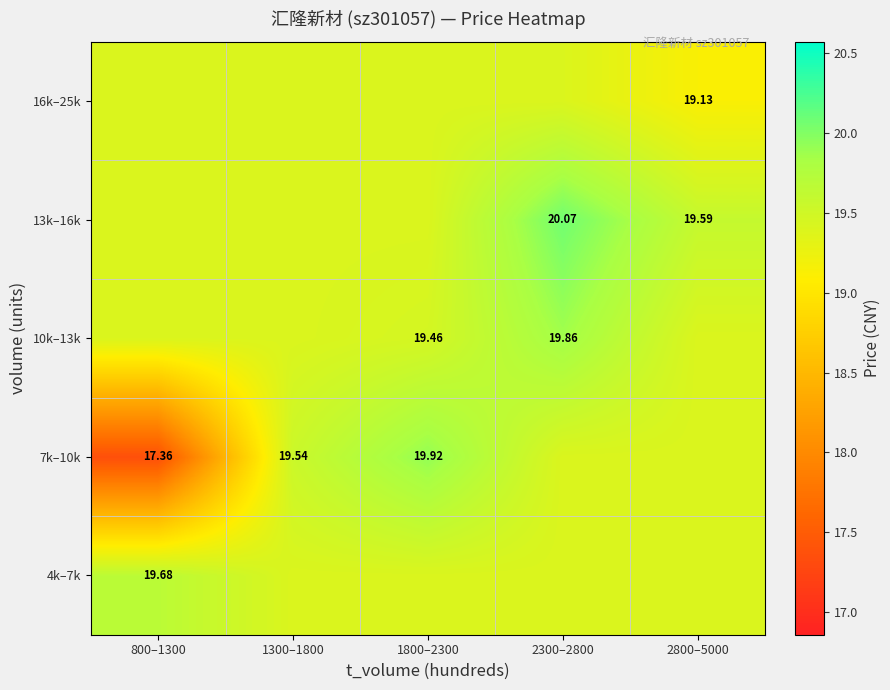

How many values in the 7k–10k series are below 19?

1